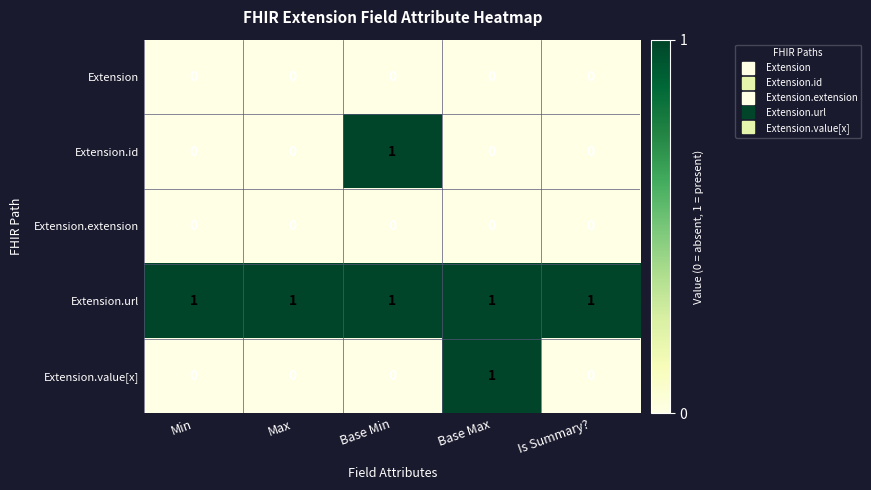

Reading left to right, extract all data points from this chart.

Extension: Min=0	Max=0	Base Min=0	Base Max=0	Is Summary?=0
Extension.id: Min=0	Max=0	Base Min=1	Base Max=0	Is Summary?=0
Extension.extension: Min=0	Max=0	Base Min=0	Base Max=0	Is Summary?=0
Extension.url: Min=1	Max=1	Base Min=1	Base Max=1	Is Summary?=1
Extension.value[x]: Min=0	Max=0	Base Min=0	Base Max=1	Is Summary?=0